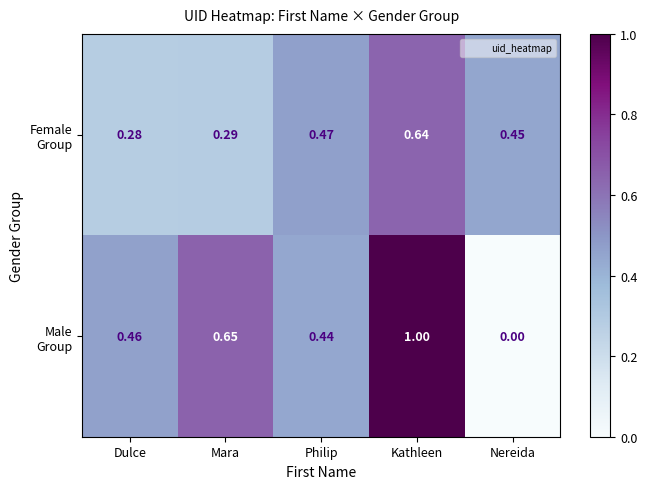

Which label corresponds to the largest value in the chart?

Kathleen